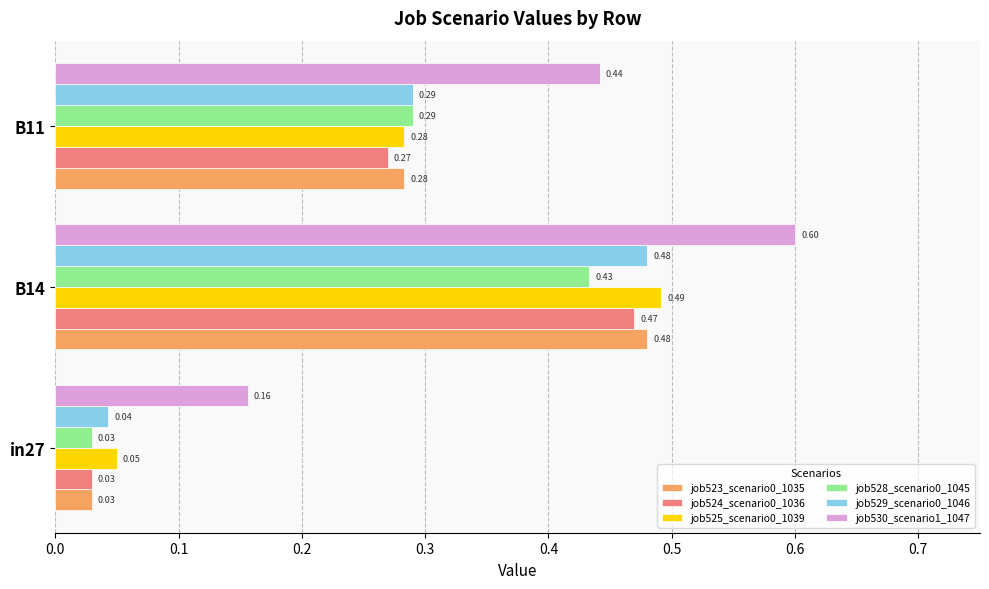

Rank the categories by job525_scenario0_1039 value from highest to lowest.

B14, B11, in27